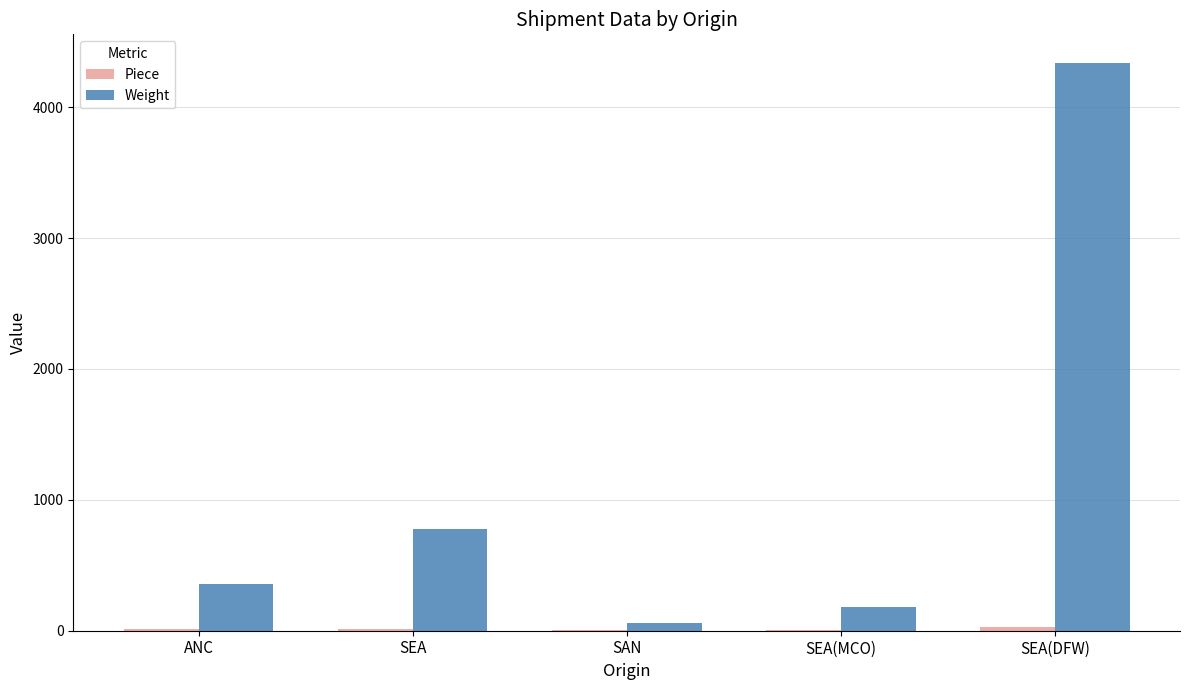

Which series has the largest total across all categories?

Weight